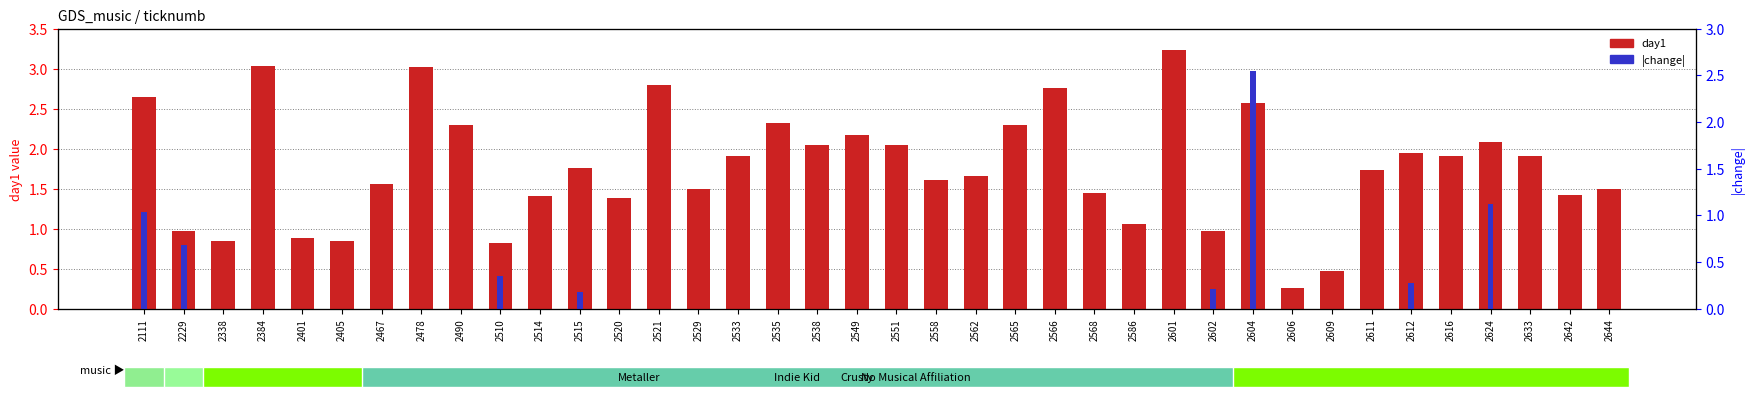

List the series in order of their peak value, lowest first.

change (abs), day1